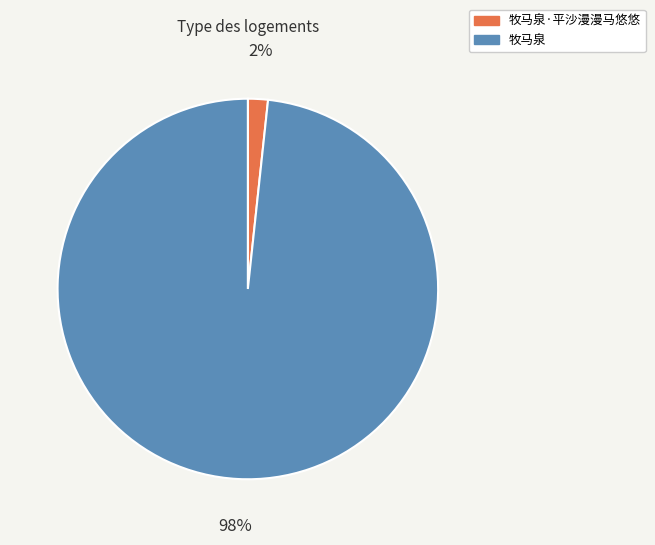

Rank the categories by value from lowest to highest.

牧马泉·平沙漫漫马悠悠, 牧马泉